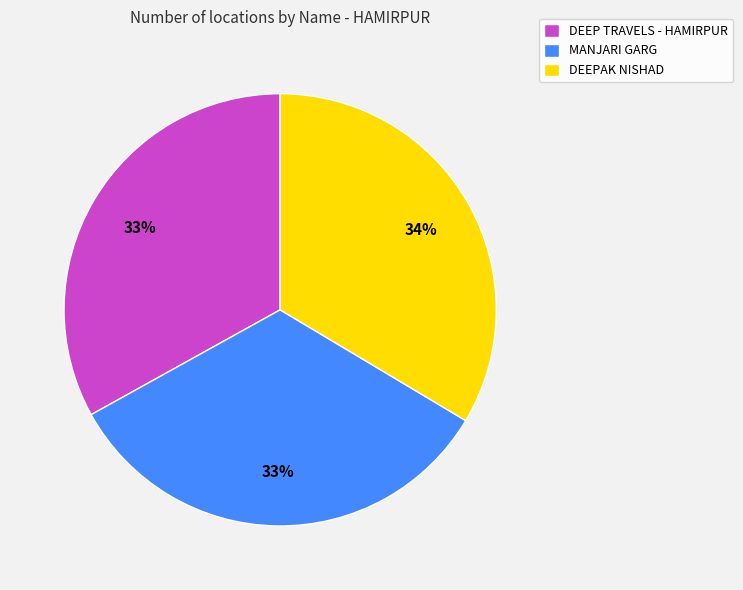

To the nearest percent, what is the combined percentage of MANJARI GARG and DEEP TRAVELS - HAMIRPUR?

66%